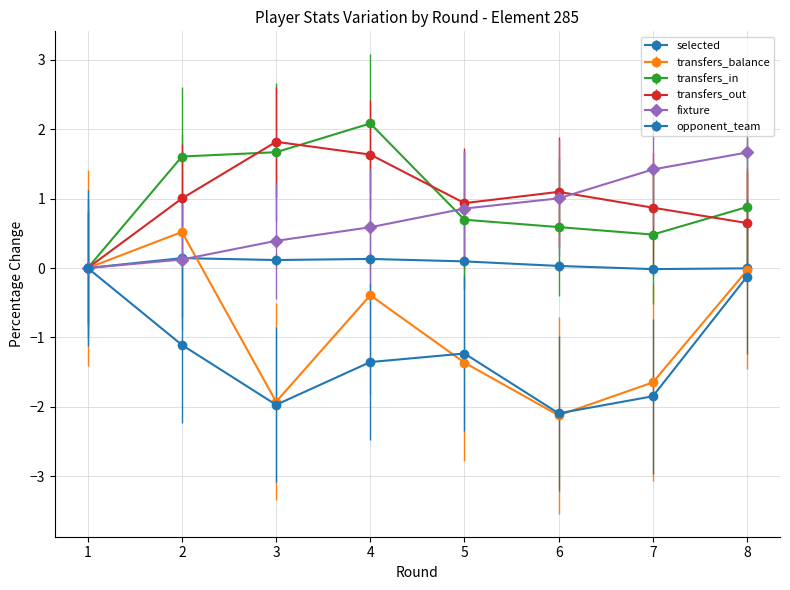

True or false: transfers_in has a value of 1.6 at 2.

True